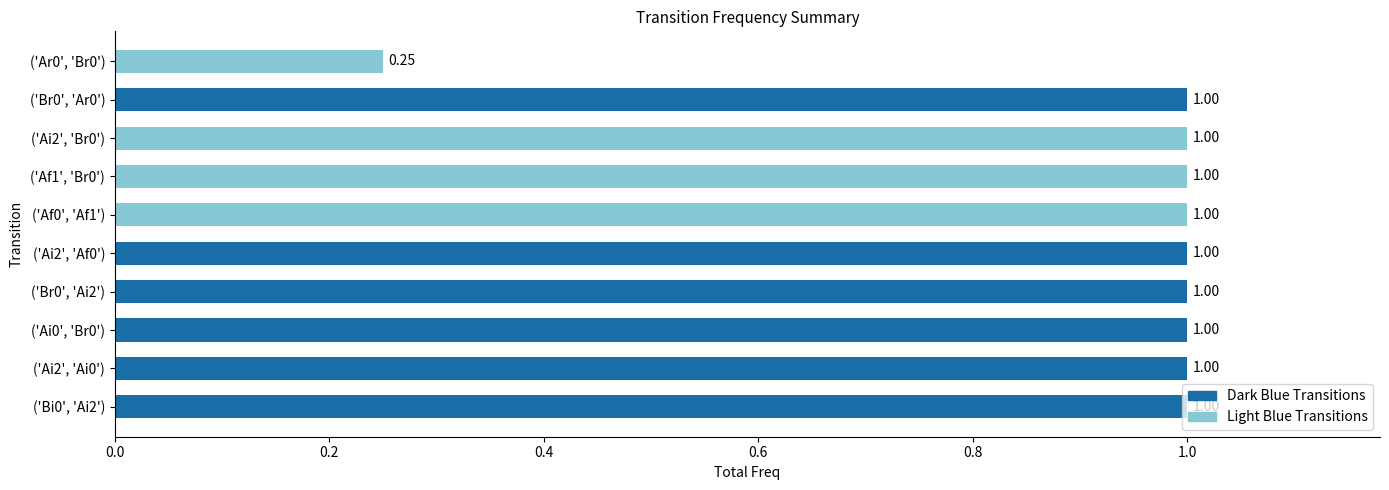

What is the average value?

0.9